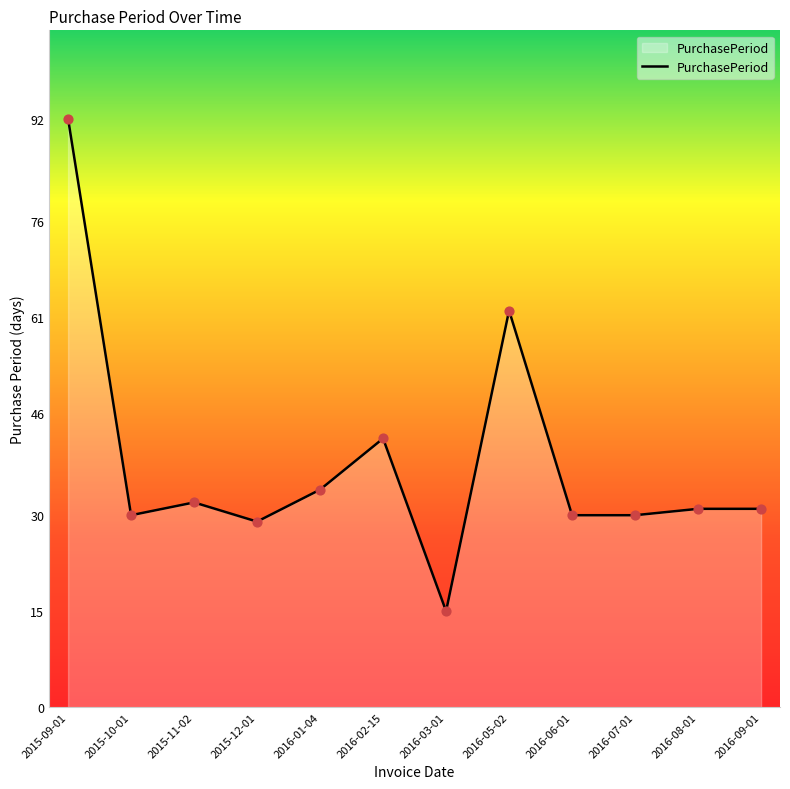

What is the change in value from 2015-11-02 to 2016-03-01?

-17